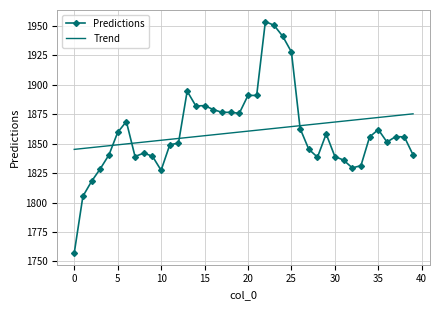

Rank the series by their maximum value, from highest to lowest.

Predictions, Trend